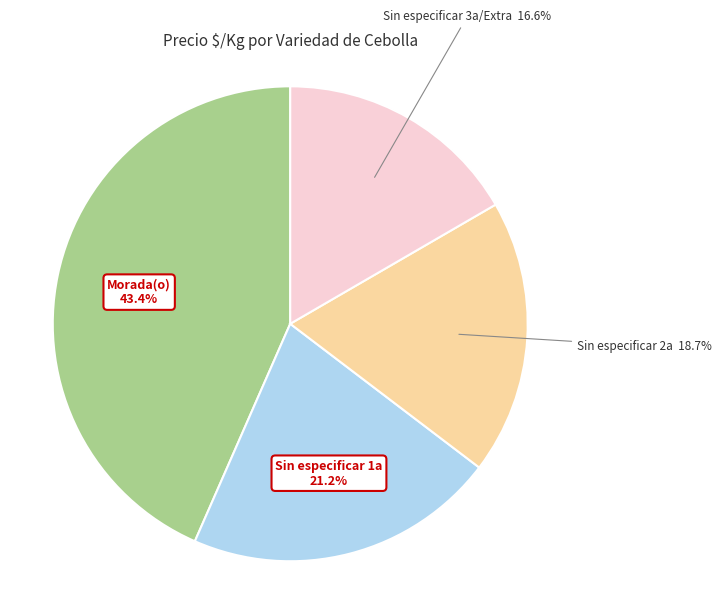

Which category has the smallest portion of the pie?

Sin especificar 3a/Extra